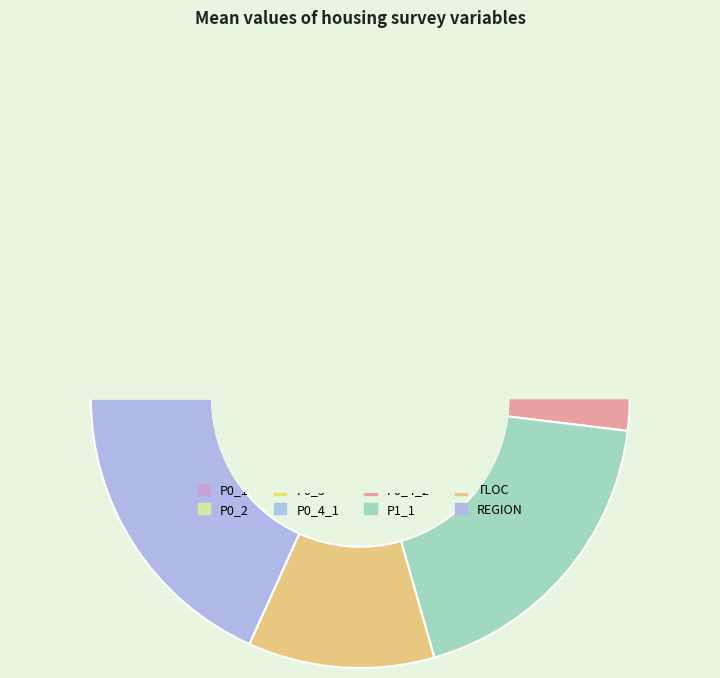

What percentage is NOT represented by P0_1?

89.1%